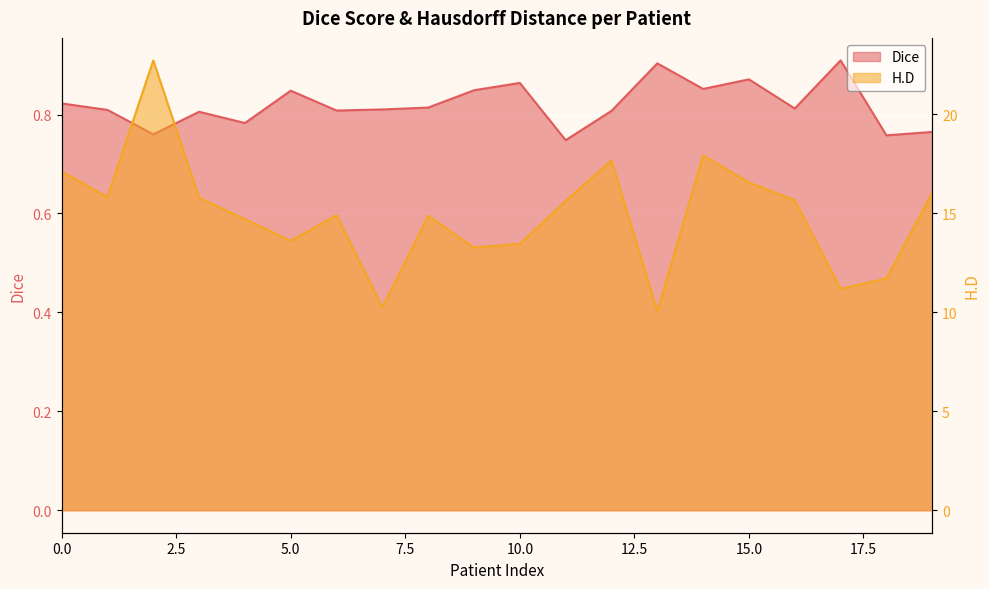

What is the highest value of the Dice series?

0.9